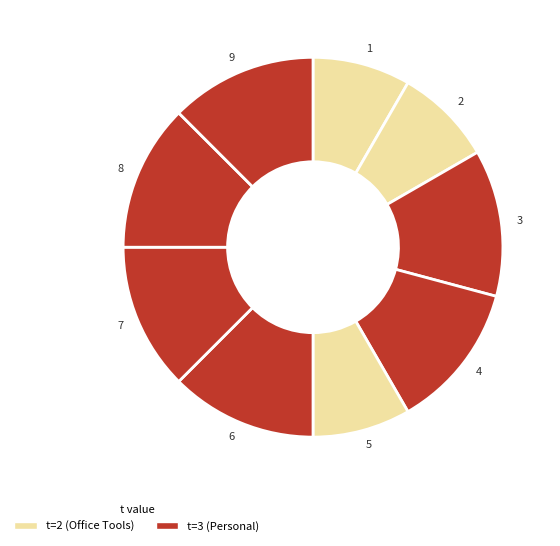

How many segments does this pie chart have?

9